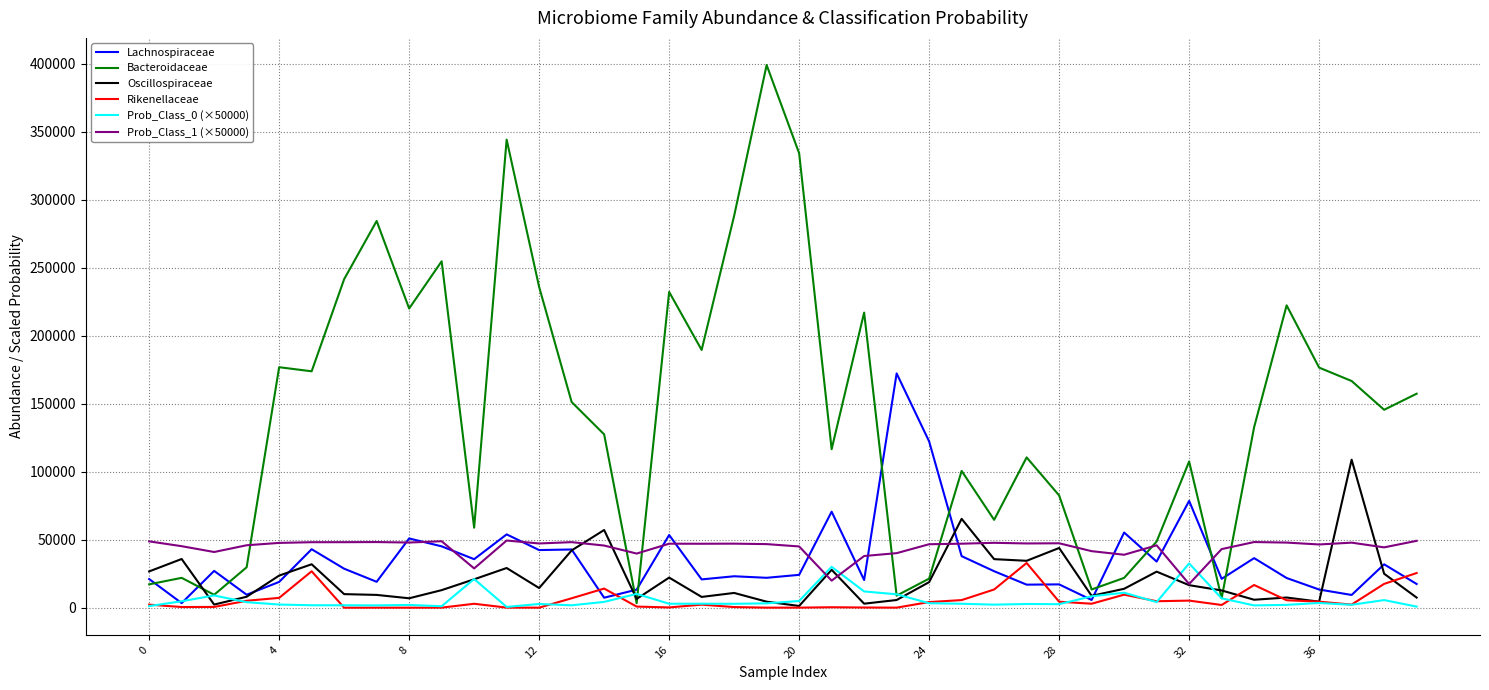

How many lines are shown in the chart?

6